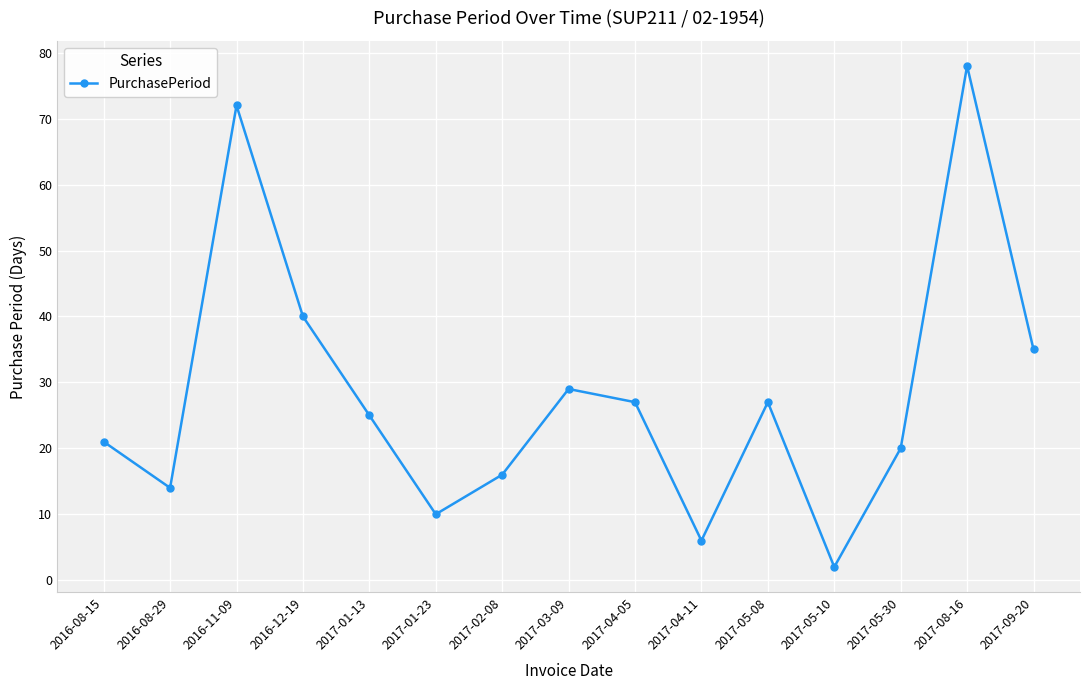

Reading left to right, list all the values displayed in this chart.

2016-08-15=21	2016-08-29=14	2016-11-09=72	2016-12-19=40	2017-01-13=25	2017-01-23=10	2017-02-08=16	2017-03-09=29	2017-04-05=27	2017-04-11=6	2017-05-08=27	2017-05-10=2	2017-05-30=20	2017-08-16=78	2017-09-20=35